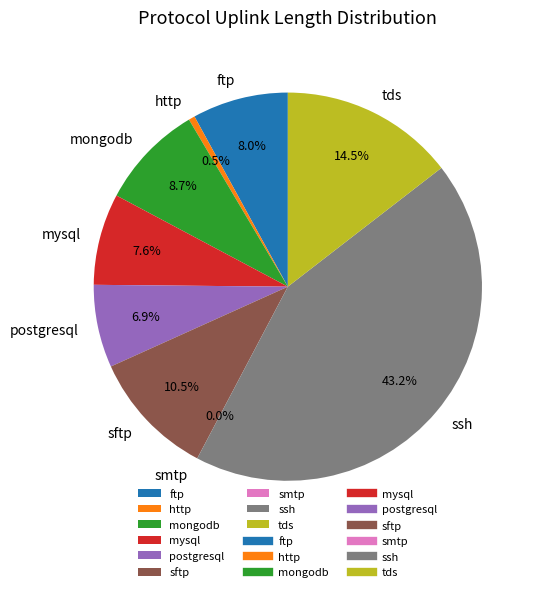

What is the largest slice in the pie chart?

ssh